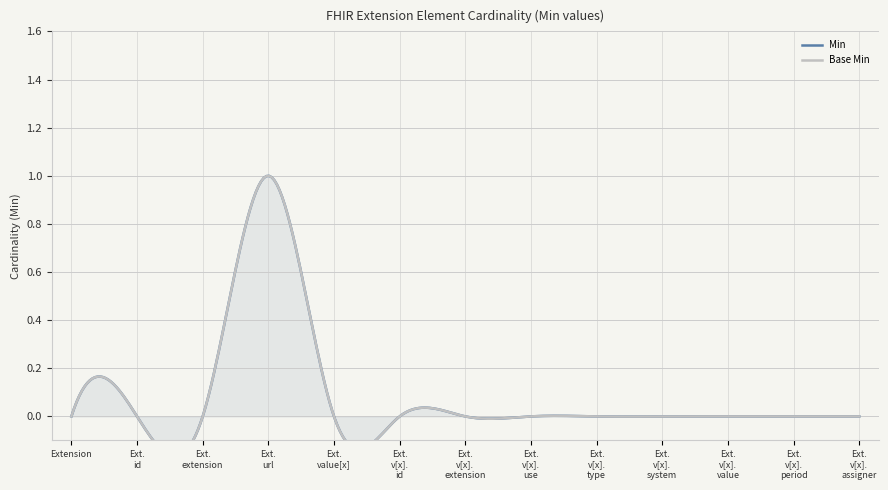

Reading left to right, extract all data points from this chart.

Min: 0	0	0	1	0	0	0	0	0	0	0	0	0
Base Min: 0	0	0	1	0	0	0	0	0	0	0	0	0